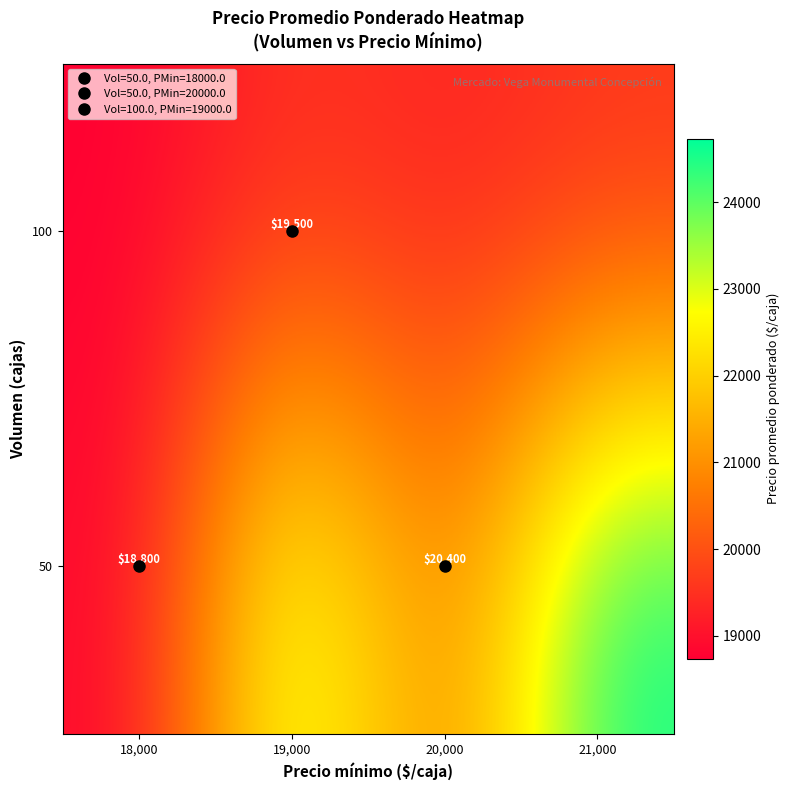

What is the sum of the 50 values at 21,000 and 19,000?

48466